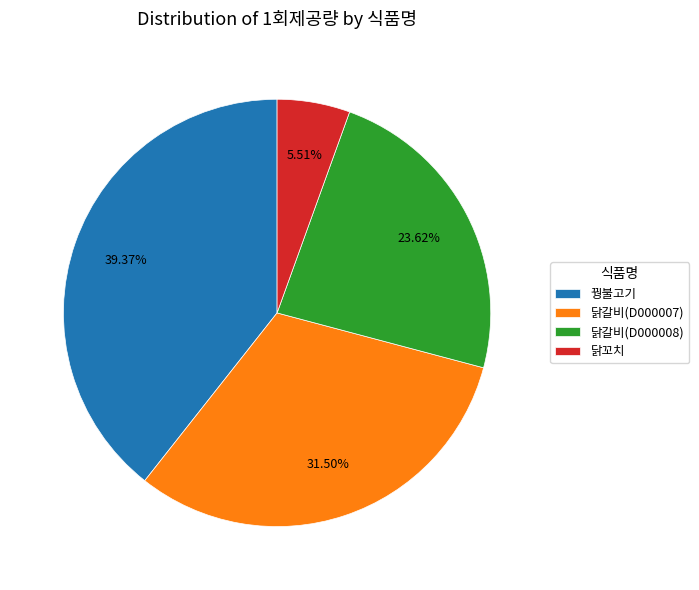

Is it true that 닭갈비(D000008) is 38% of the pie?

False